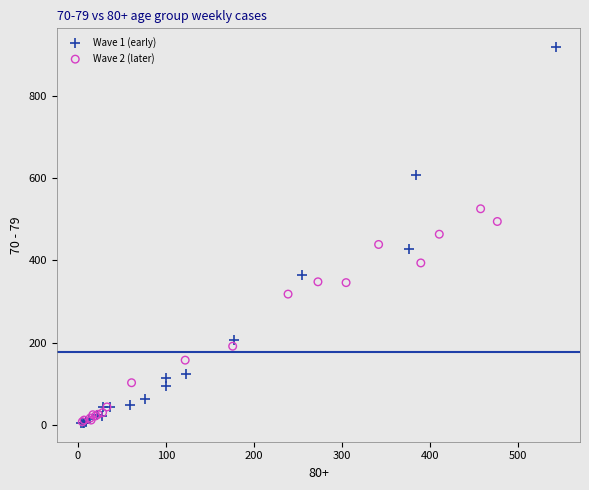

Which series contains the highest Y value?

Wave 1 (early)